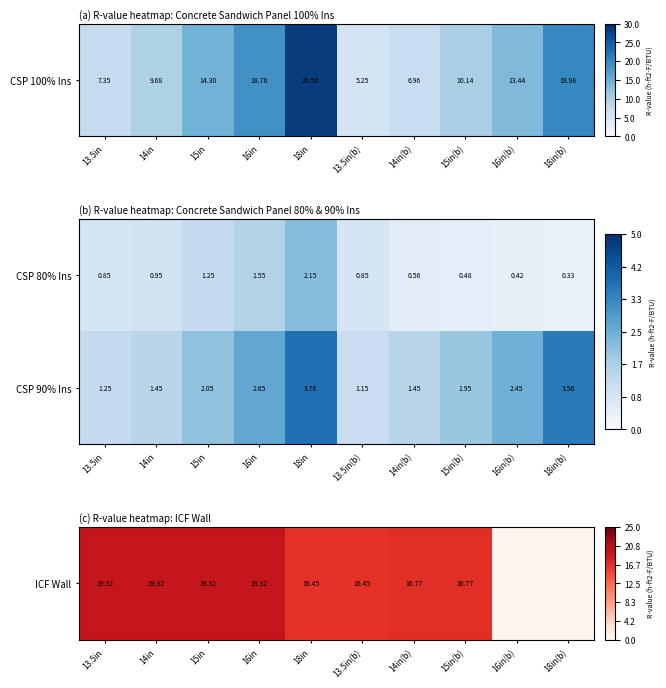

At 13.5in, list the series in order from largest to smallest.

CSP 90% Ins, CSP 80% Ins